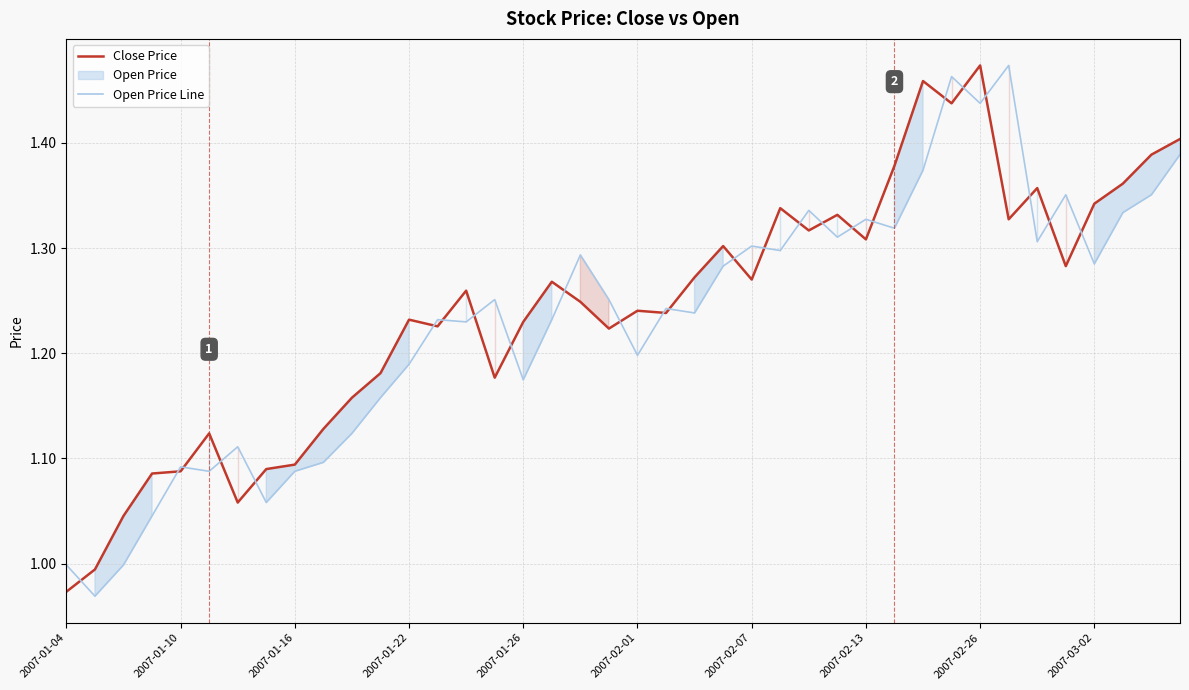

How many lines are shown in the chart?

2